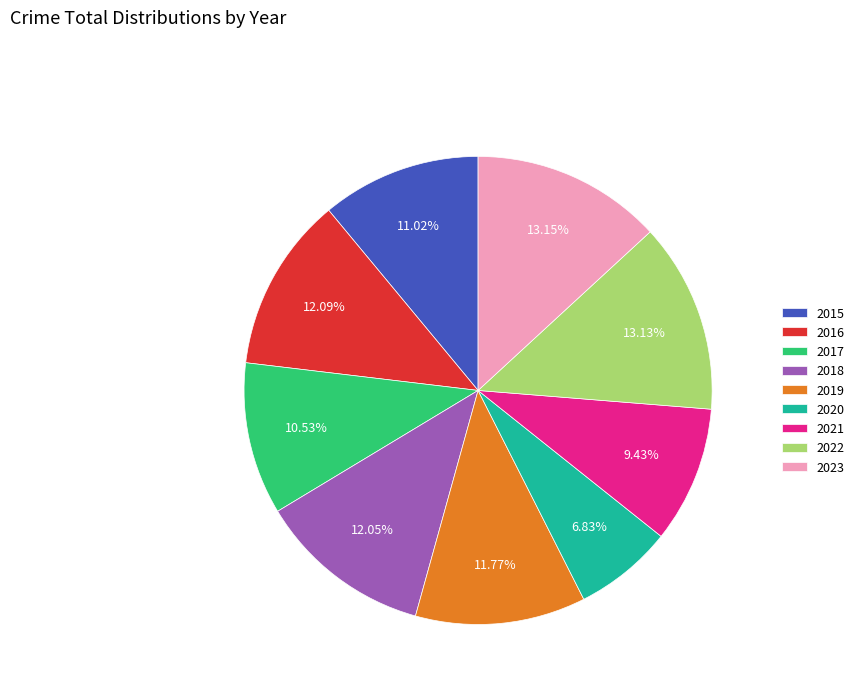

What portion of the pie excludes 2017?

89.5%